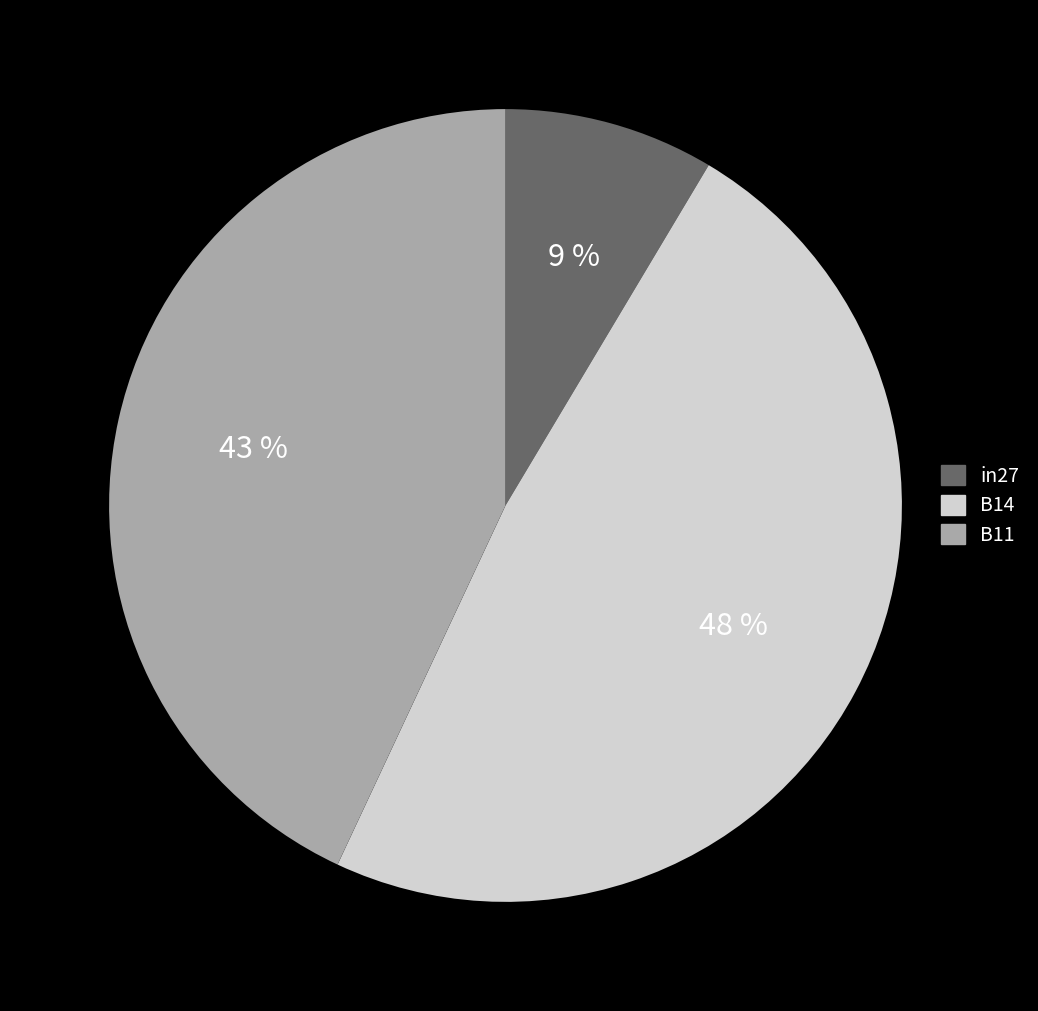

Is it true that B14 is 48% of the pie?

True